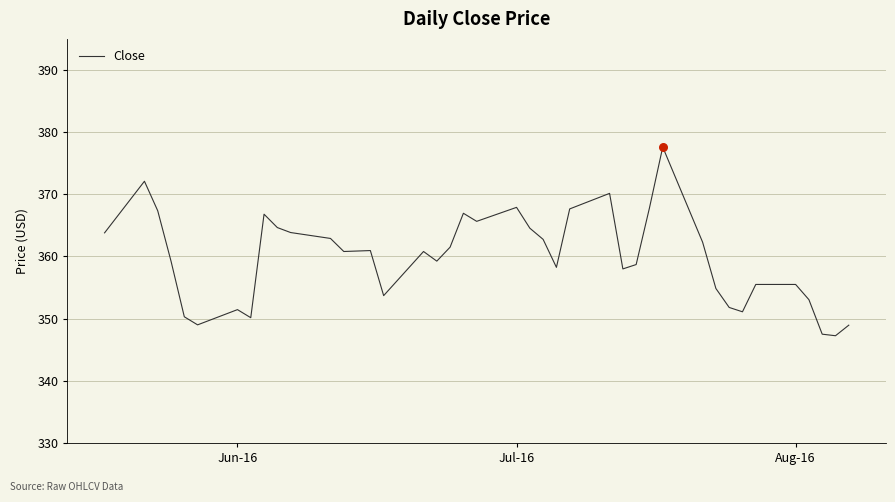

What is the difference between the maximum and minimum values?

30.4